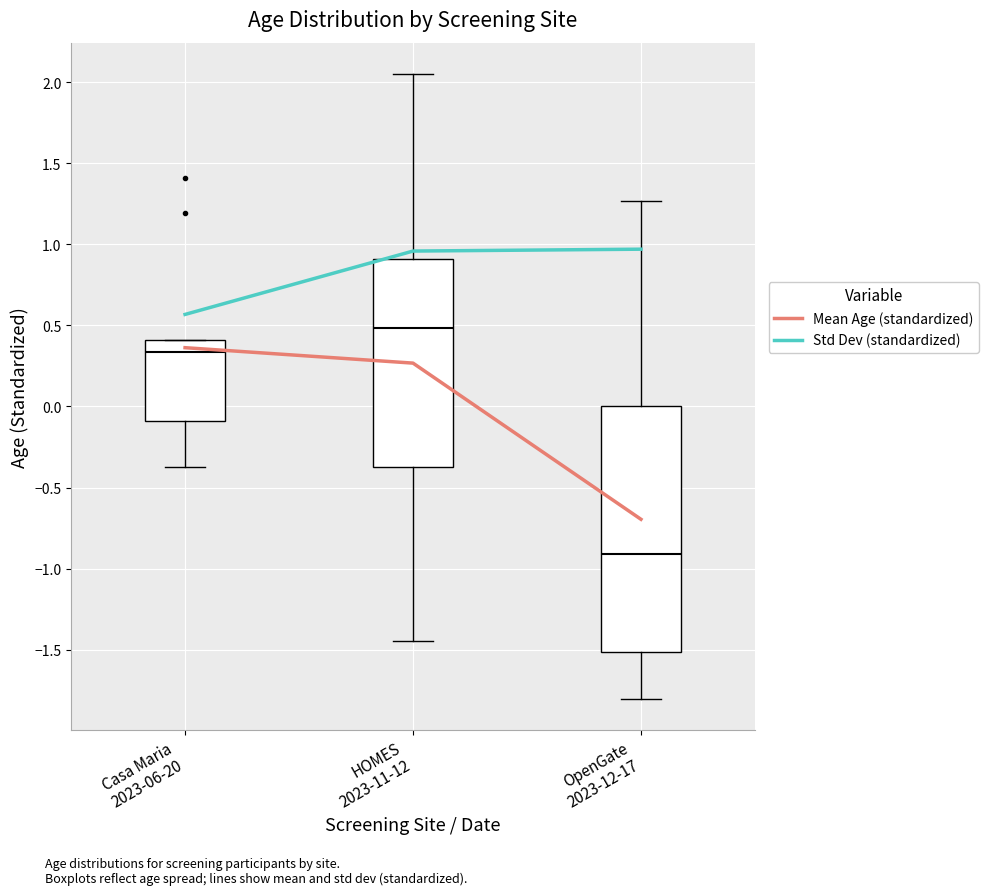

What is the total value across all series at OpenGate
2023-12-17?

0.3